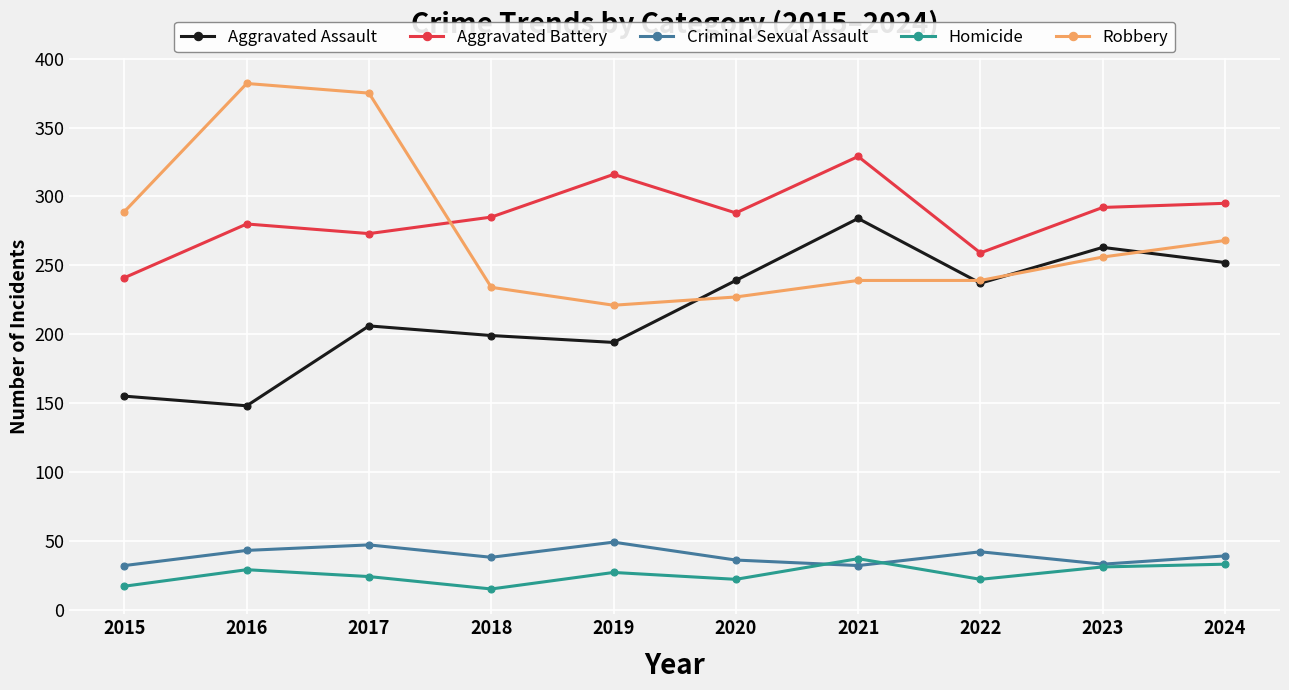

Read the Aggravated Assault value at 2017, to the nearest 50.

200